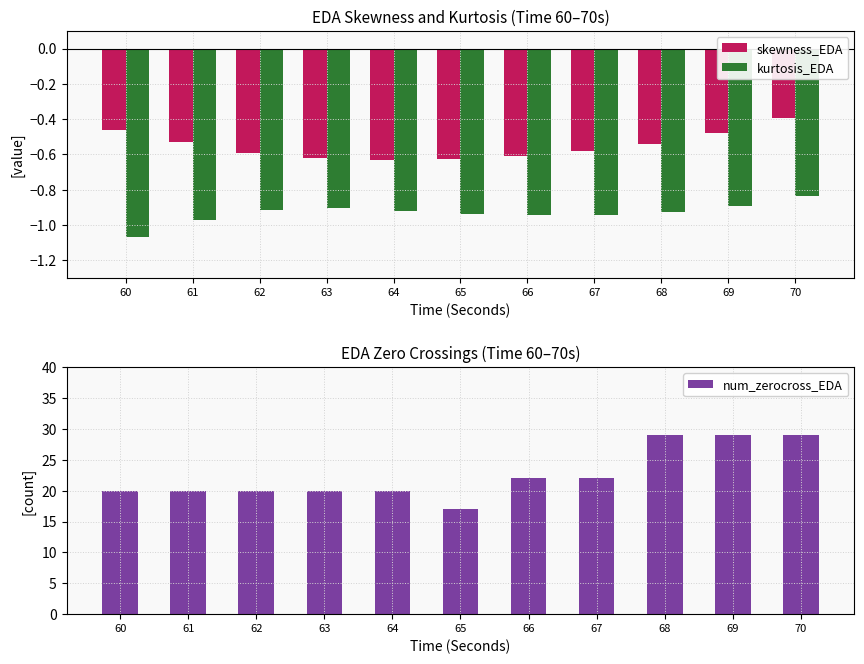

Rank the categories by skewness_EDA value from highest to lowest.

70, 60, 69, 61, 68, 67, 62, 66, 63, 65, 64